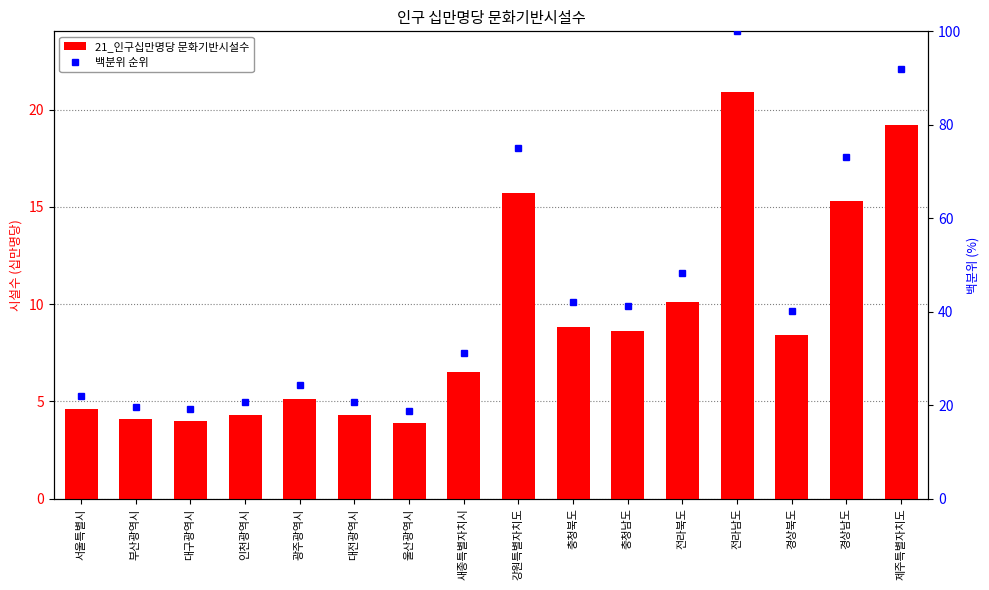

Rank the series at 인천광역시 from highest to lowest value.

백분위 순위, 21_인구십만명당 문화기반시설수